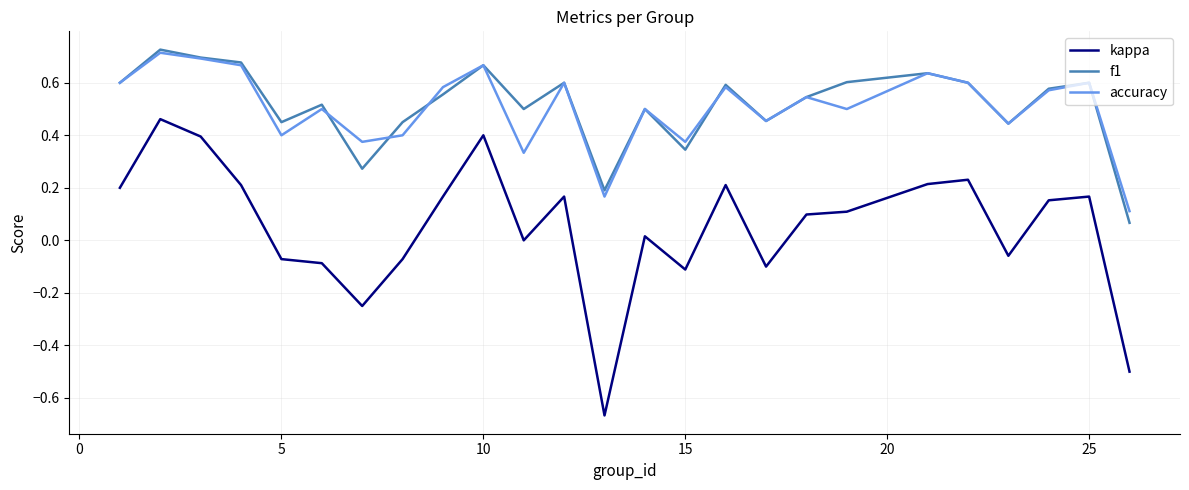

Which series has the widest spread of values?

kappa